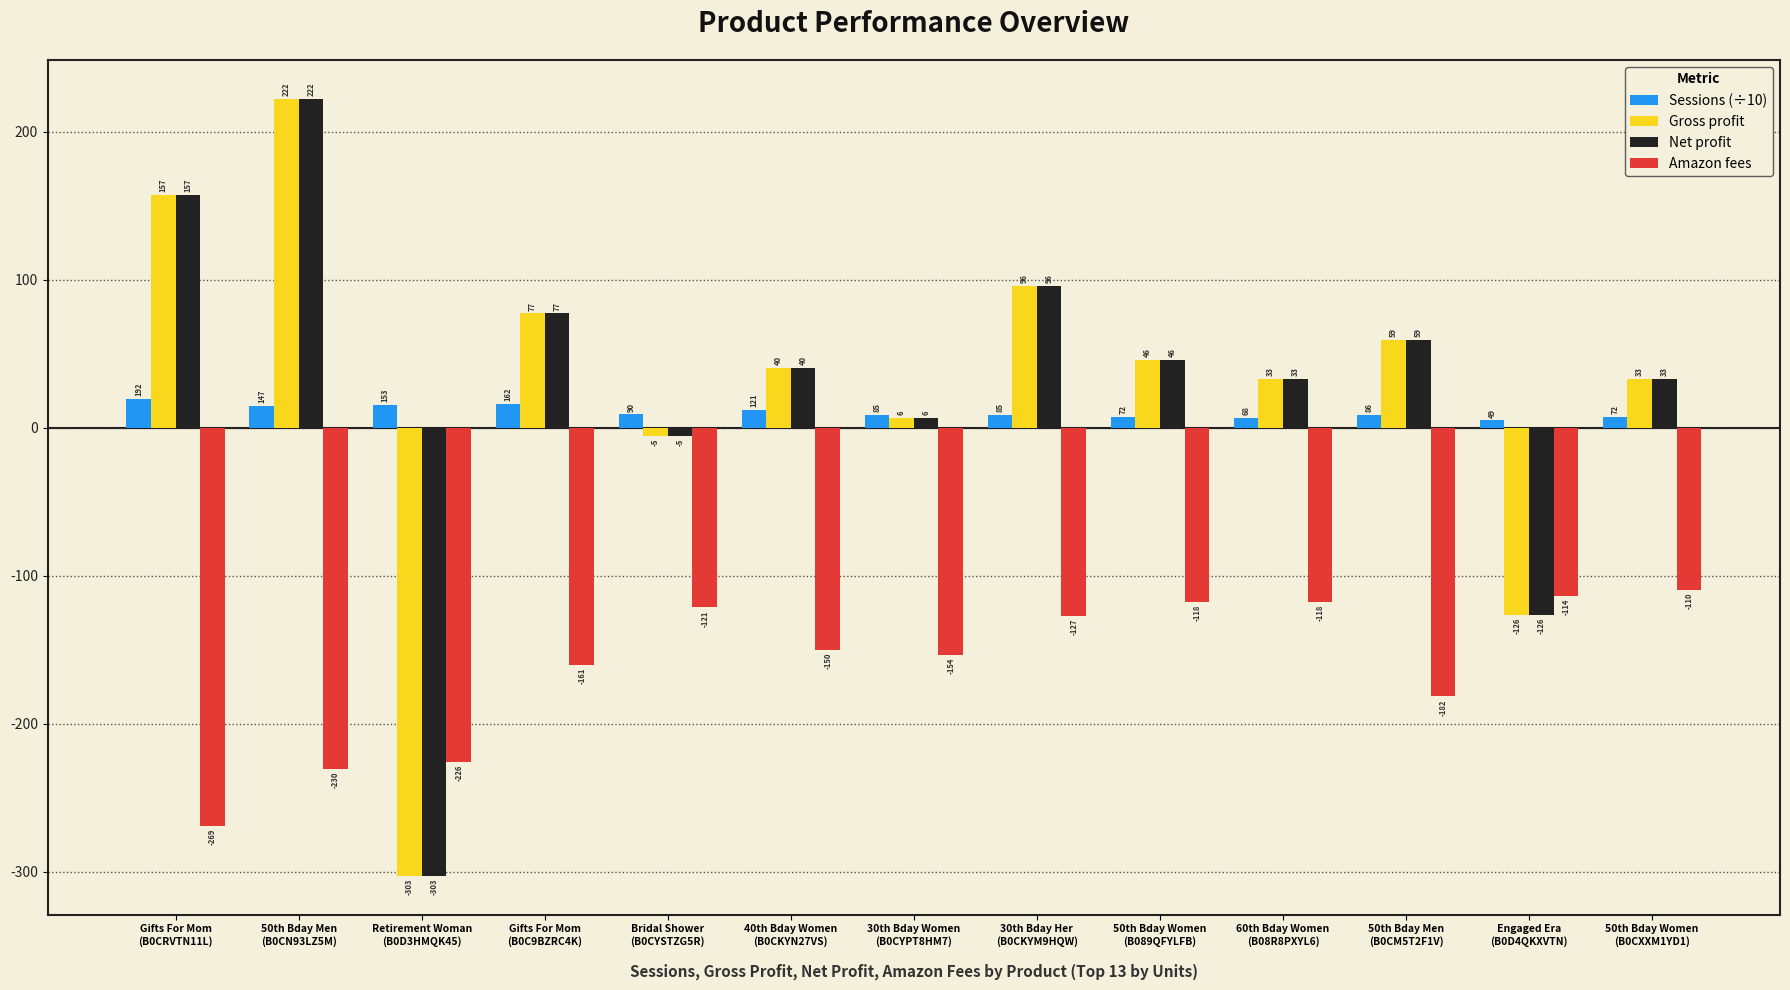

At which label does Amazon fees reach its minimum?

Gifts For Mom
(B0CRVTN11L)